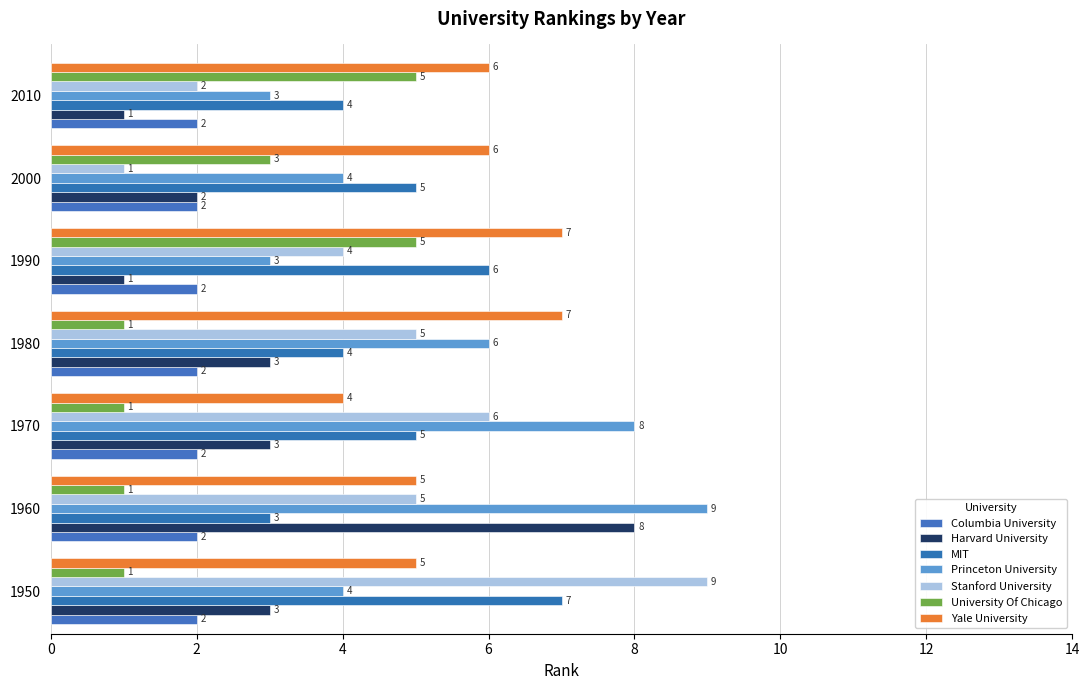

How many data points does each series have?

7